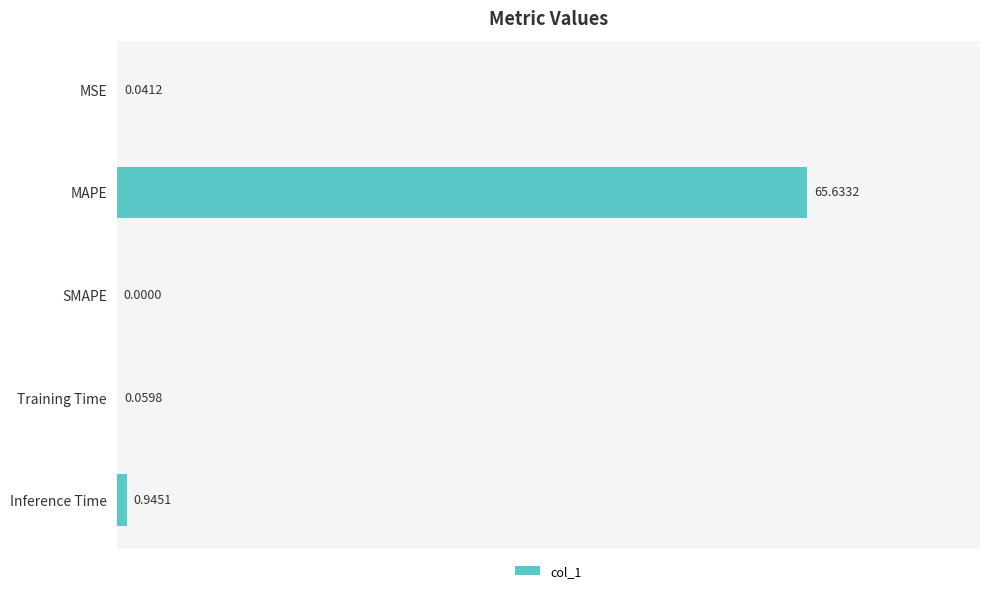

At which label is the value closest to 32?

Inference Time